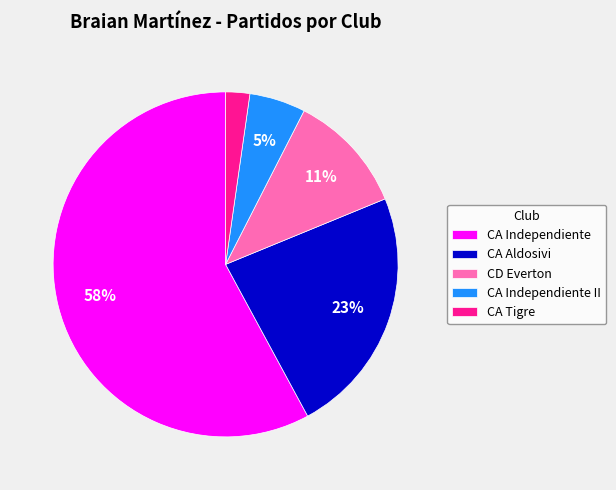

True or false: CA Aldosivi accounts for 33% of the total.

False